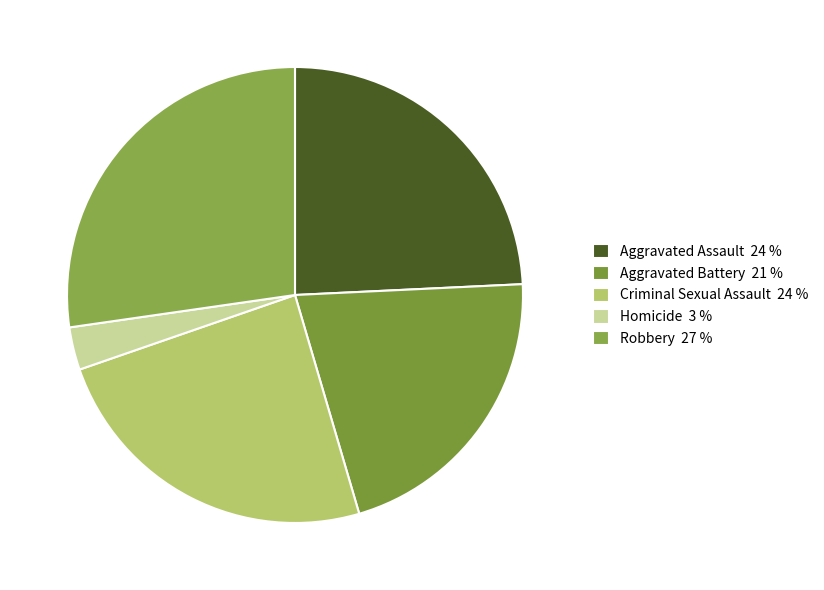

What is the ratio of the value at Robbery to the value at Homicide?

9.0